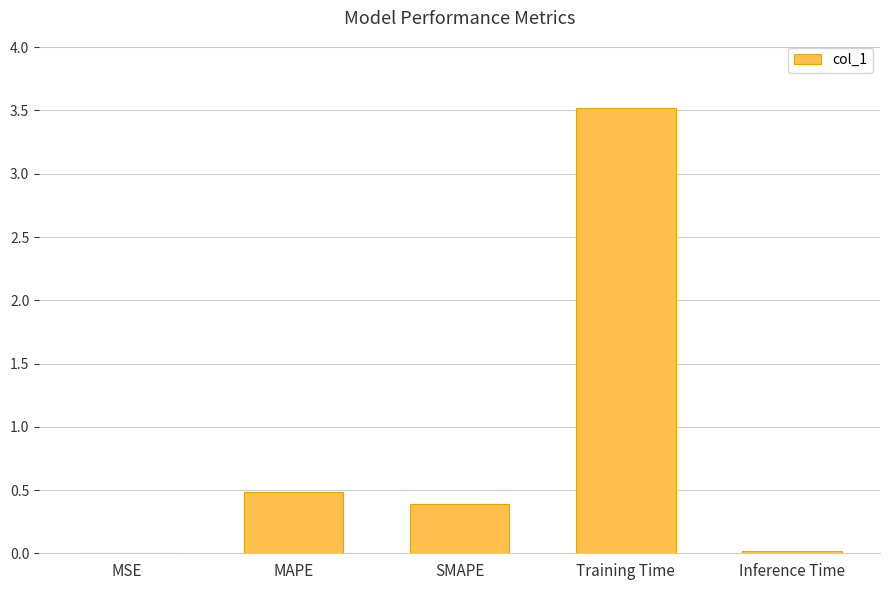

Count the number of data series in this chart.

1